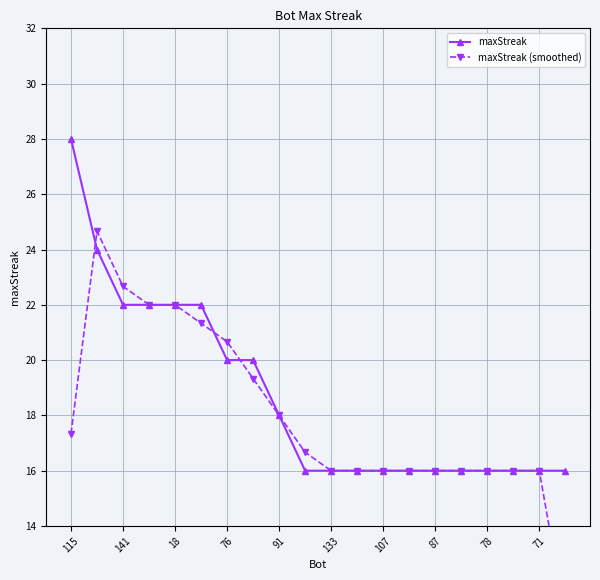

What is the highest value of the maxStreak series?

28